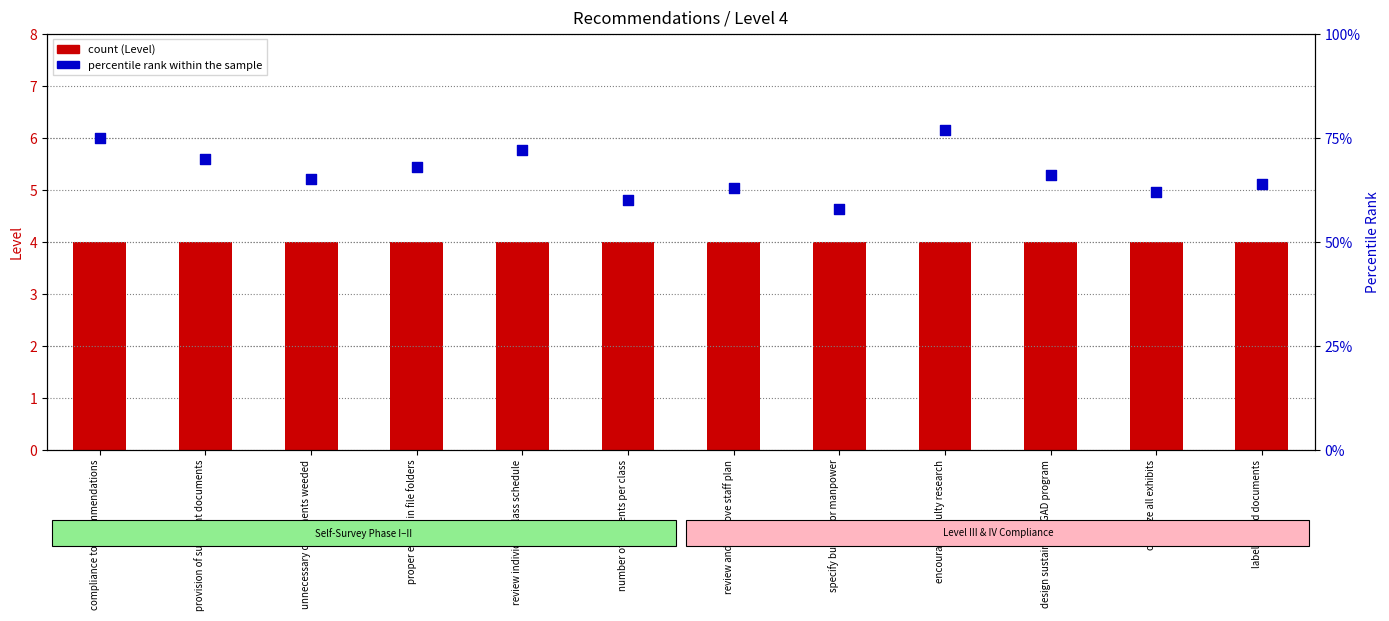

At which category is the sum across all series the highest?

encourage faculty research